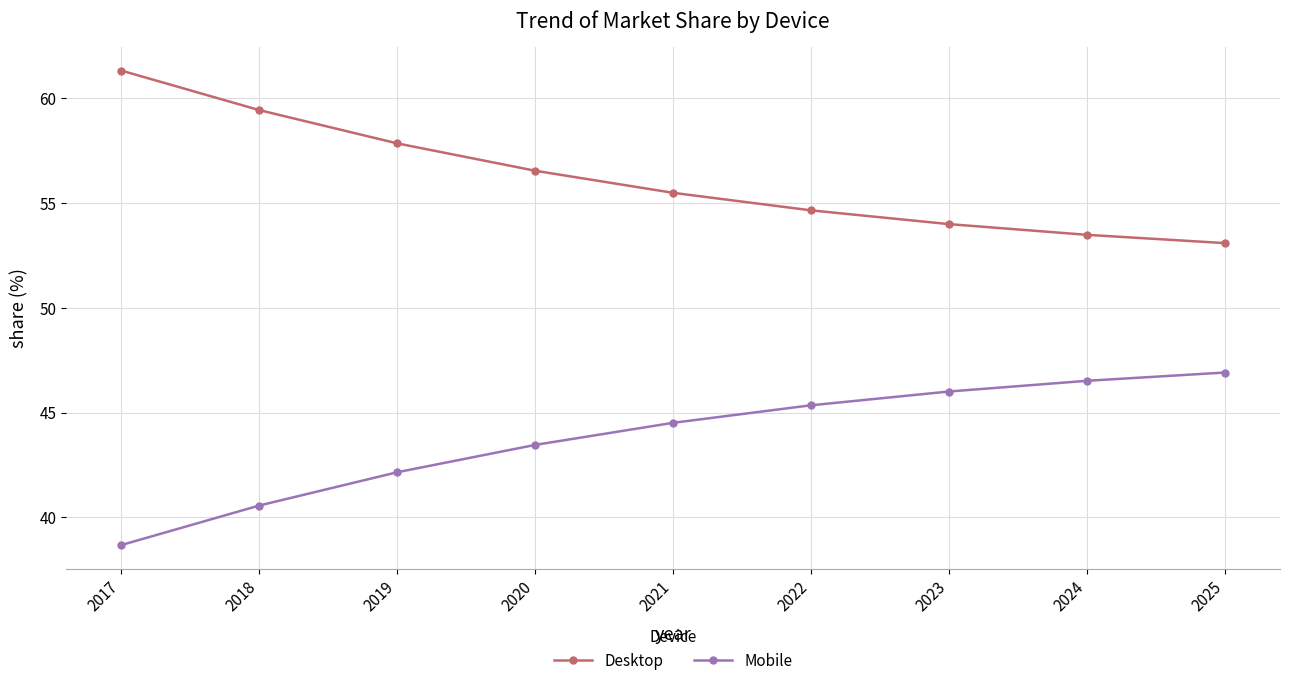

What is the value of the Mobile point at the 6th from the left?

45.3